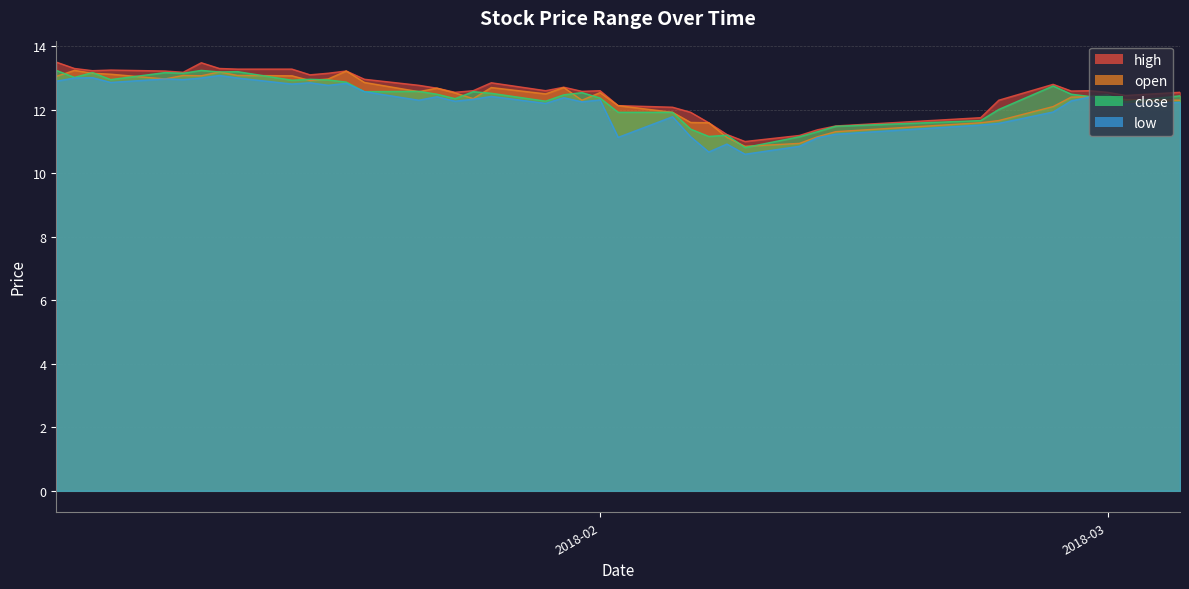

What value does the low series have at 2018-02?

12.3